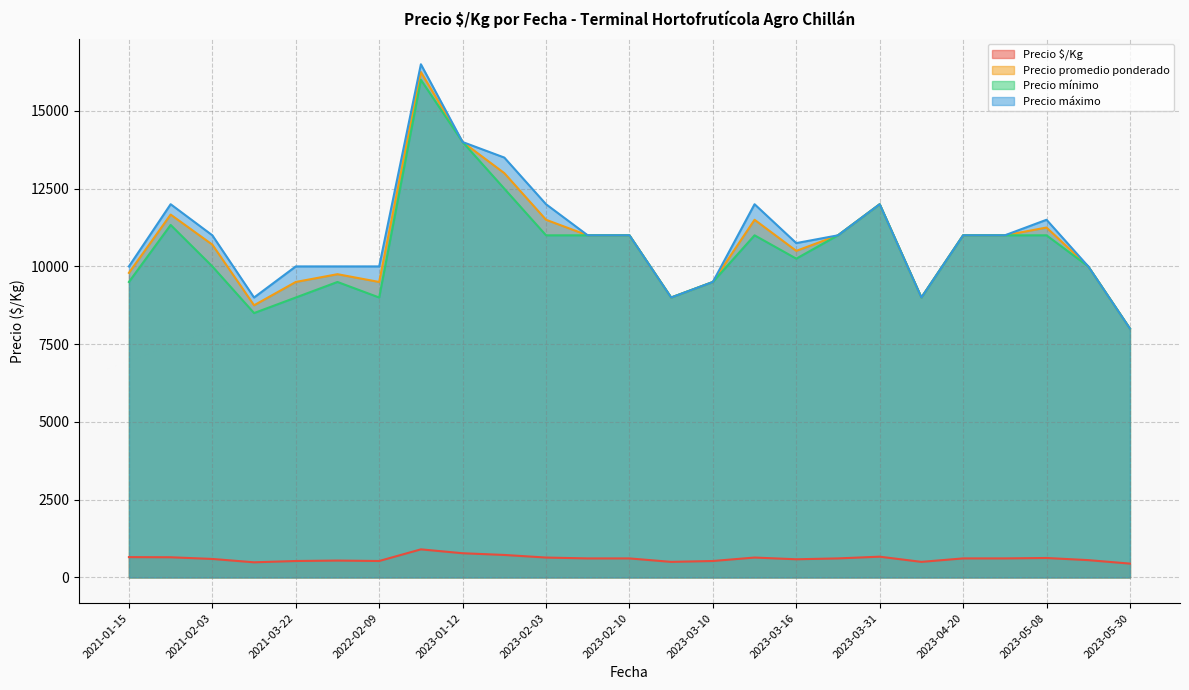

What are all the series names shown in the legend?

Precio $/Kg, Precio promedio ponderado, Precio mínimo, Precio máximo